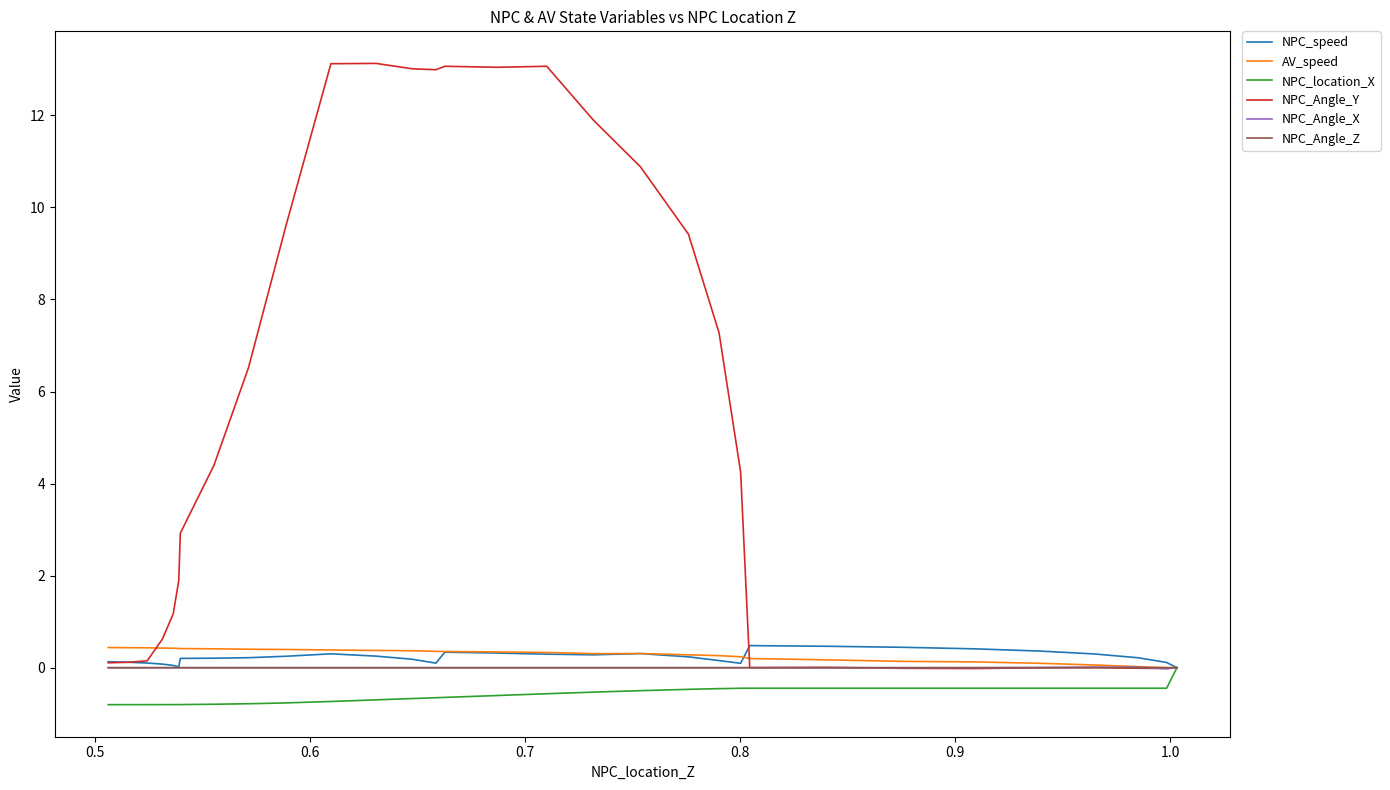

What is the difference between the maximum and minimum values in the NPC_speed series?

0.5